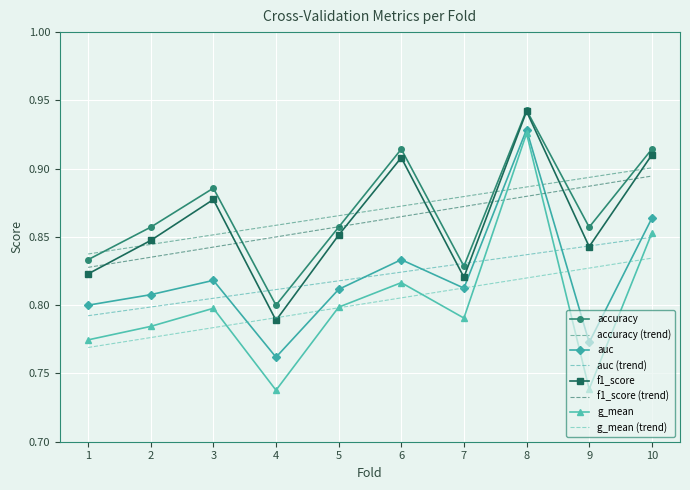

True or false: accuracy and g_mean intersect in this chart.

False